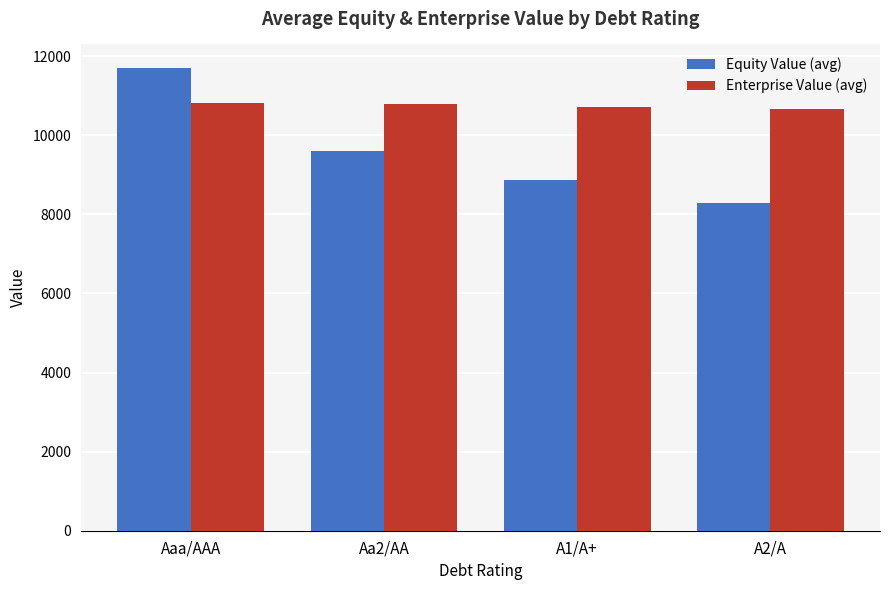

The value of Equity Value (avg) at A1/A+ is 15702.2. True or false?

False